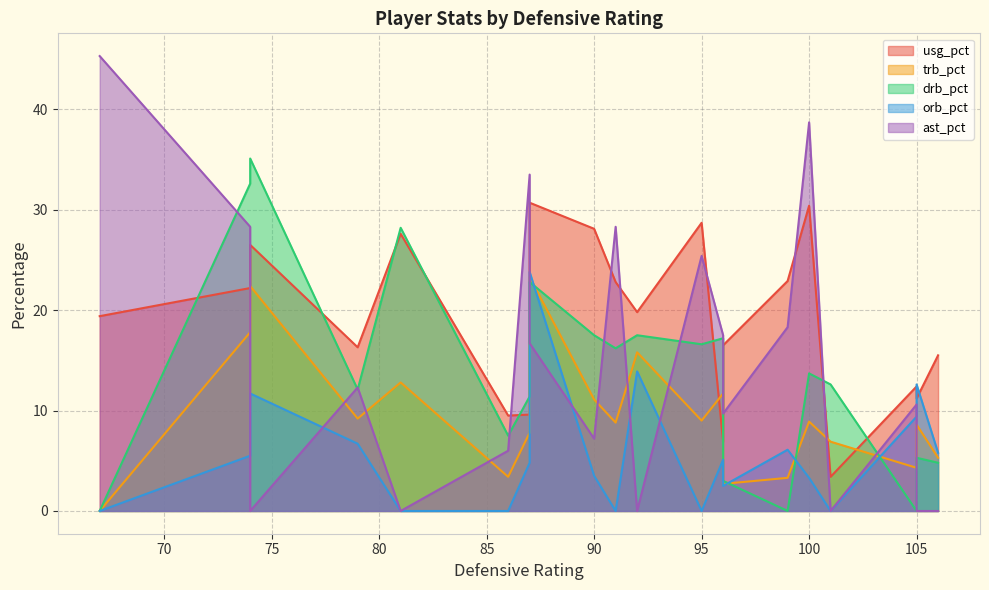

Does the chart display data point markers on the line(s)?

No